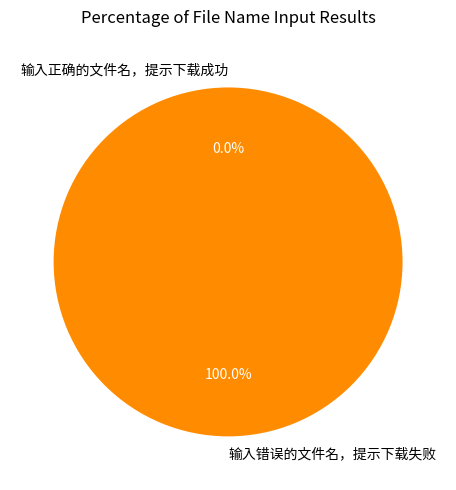

What is the smallest slice in the pie chart?

输入正确的文件名，提示下载成功